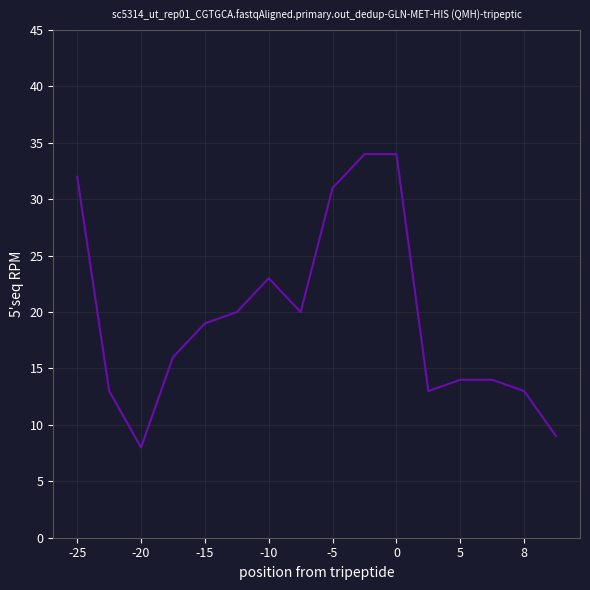

What is the minimum value shown in the chart?

8